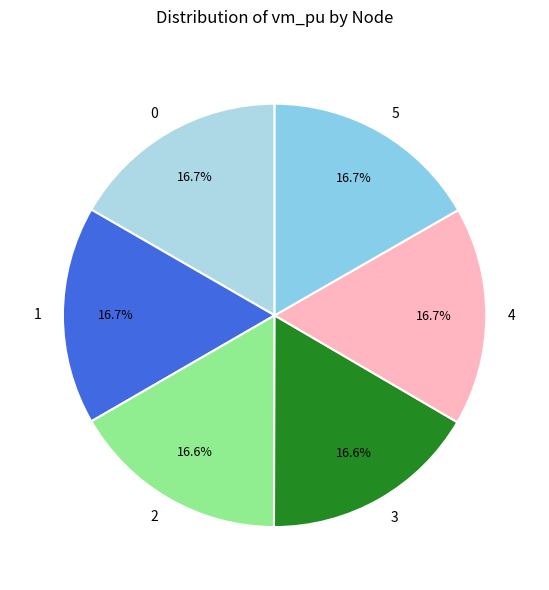

To the nearest percent, what portion does 2 represent?

17%